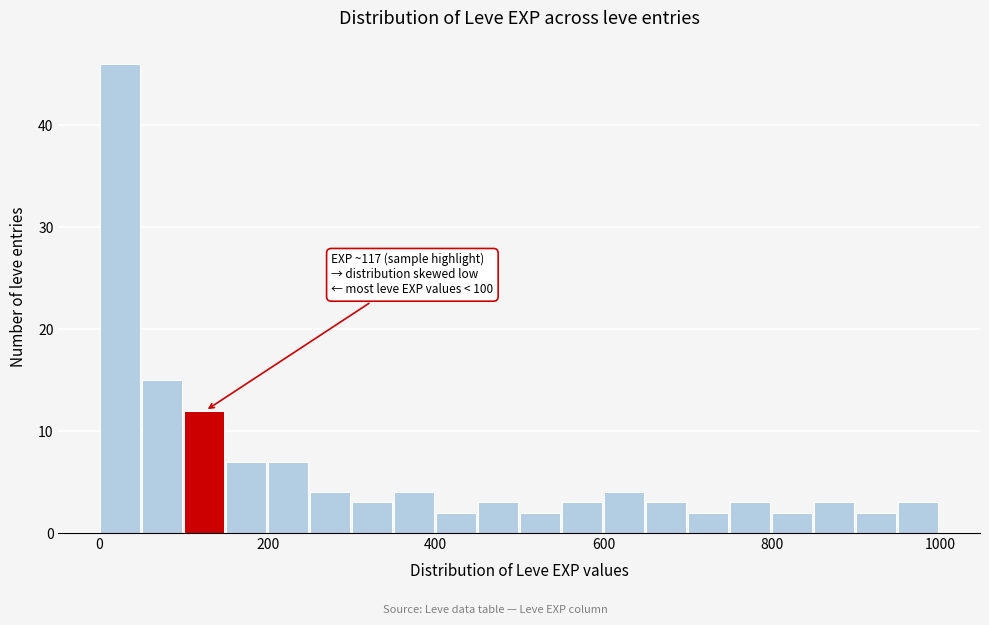

Read against the x-axis, roughly where is the centre of the tallest bar?

20